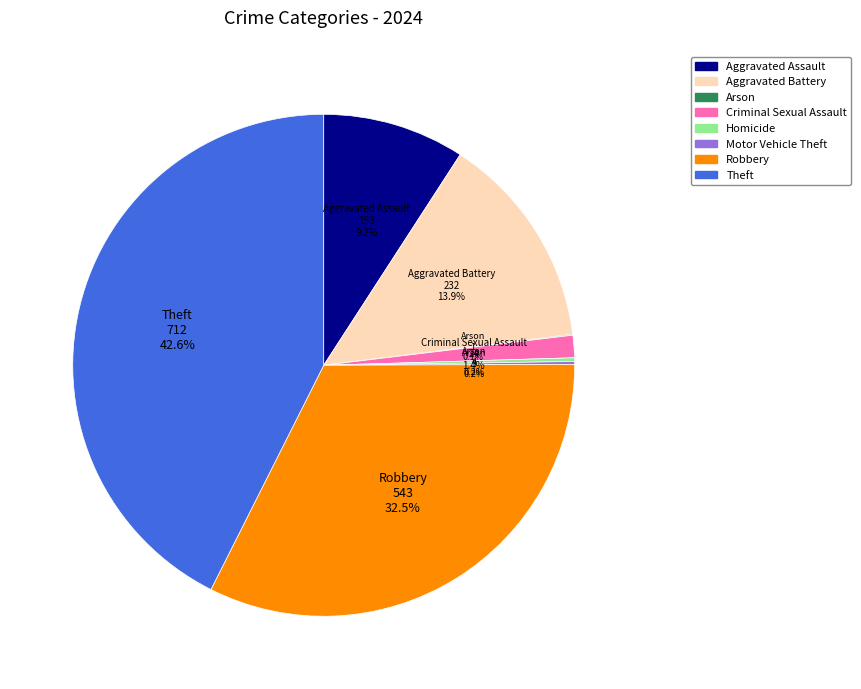

To the nearest percent, what portion does Aggravated Battery represent?

14%